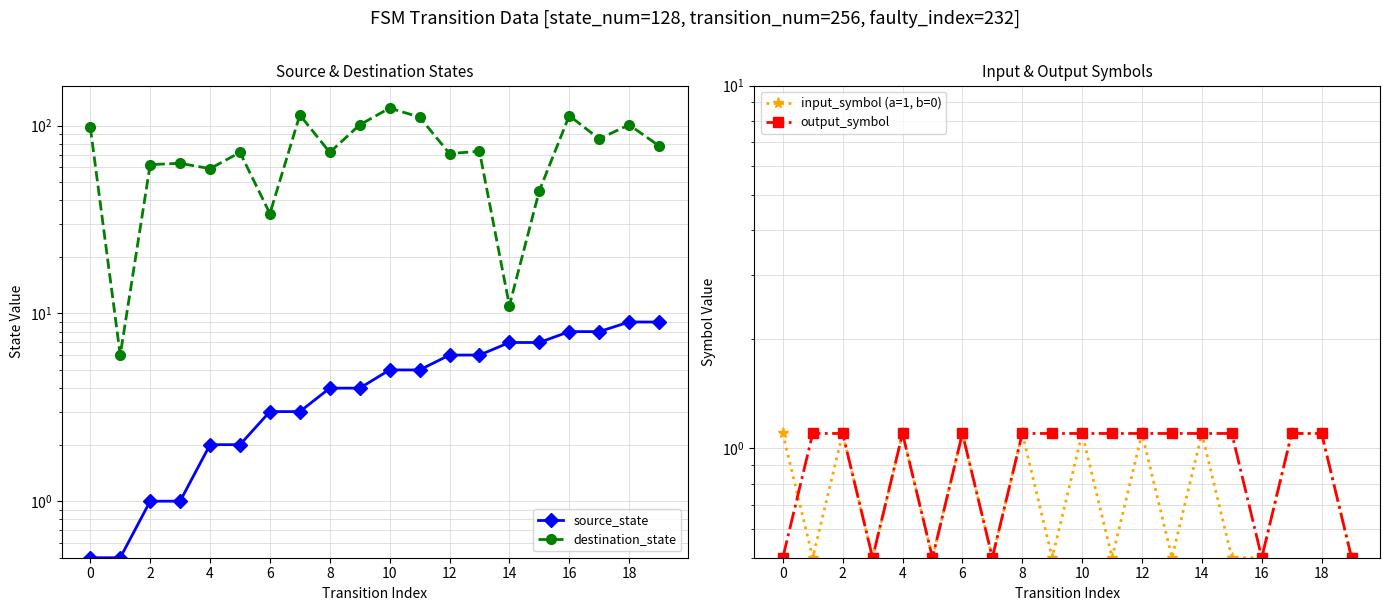

Which series changed the most between 0 and 6?

destination_state